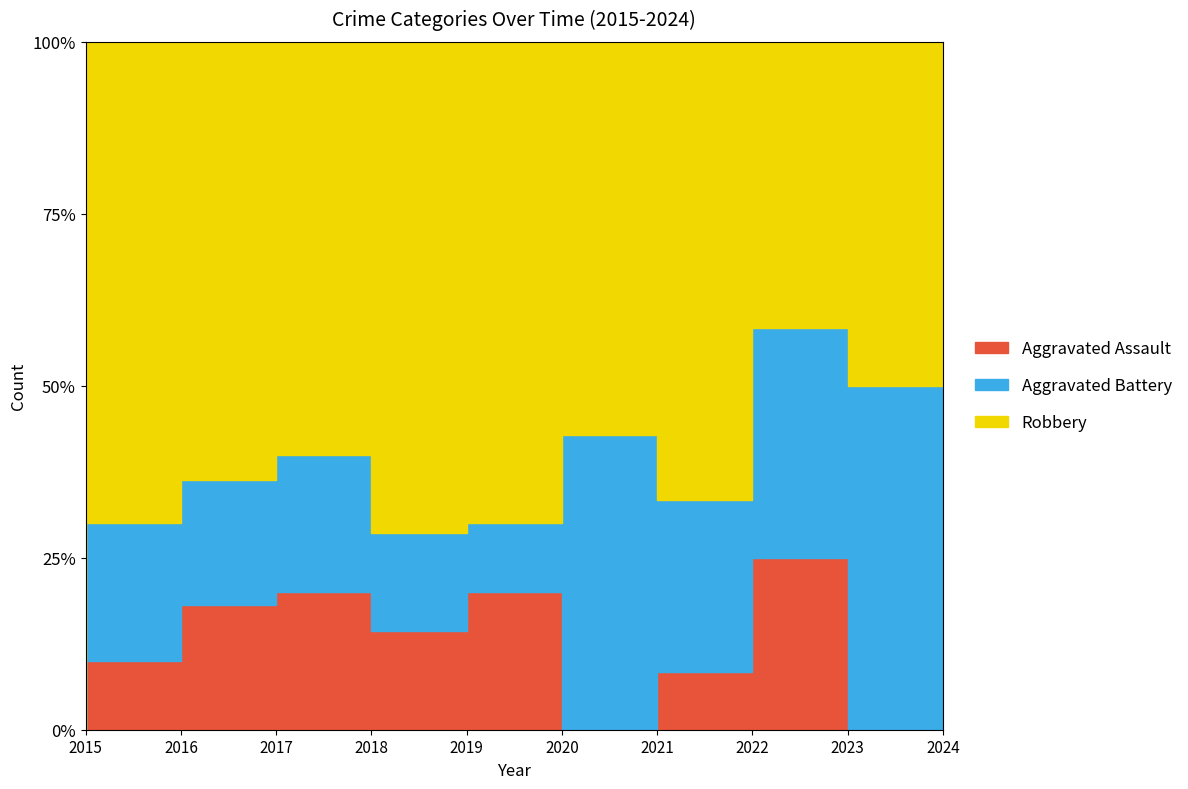

True or false: Robbery and Aggravated Battery intersect in this chart.

False